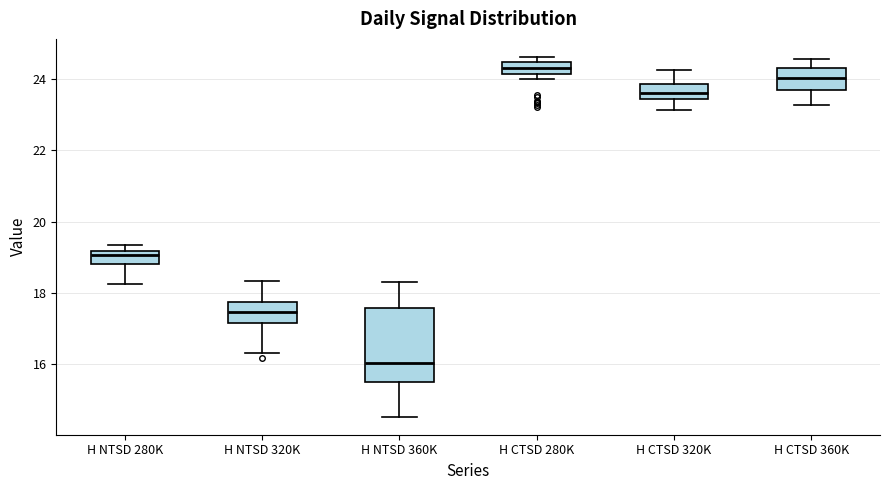

Comparing the boxes themselves (not the whiskers), which one is the tallest?

H NTSD 360K